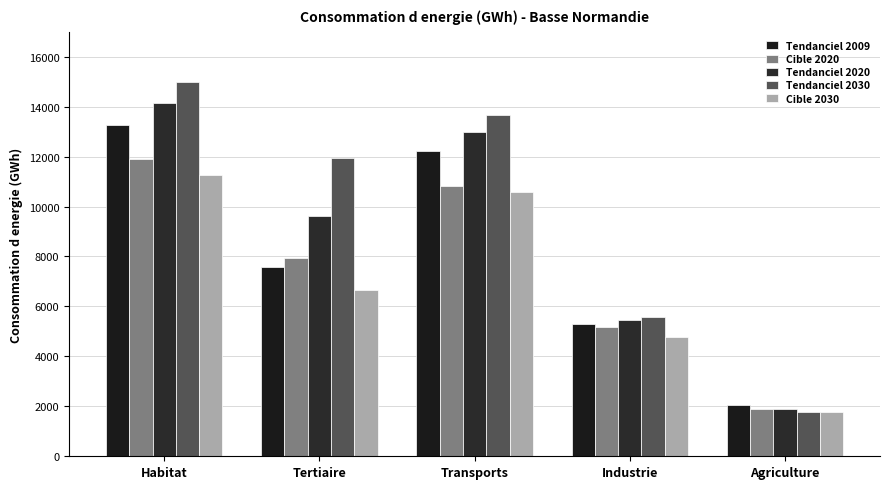

The value of Tendanciel 2030 at Agriculture is 1774. True or false?

True